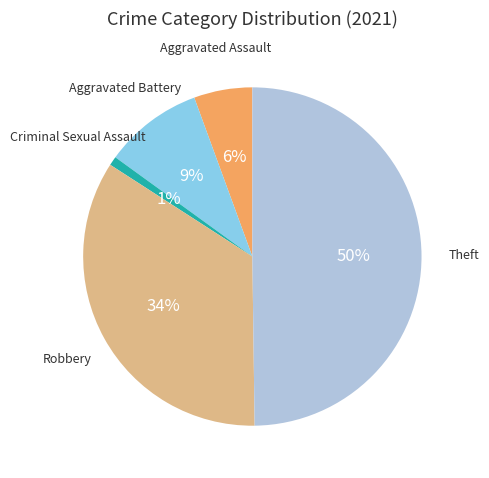

To the nearest percent, what is the average slice percentage?

20%